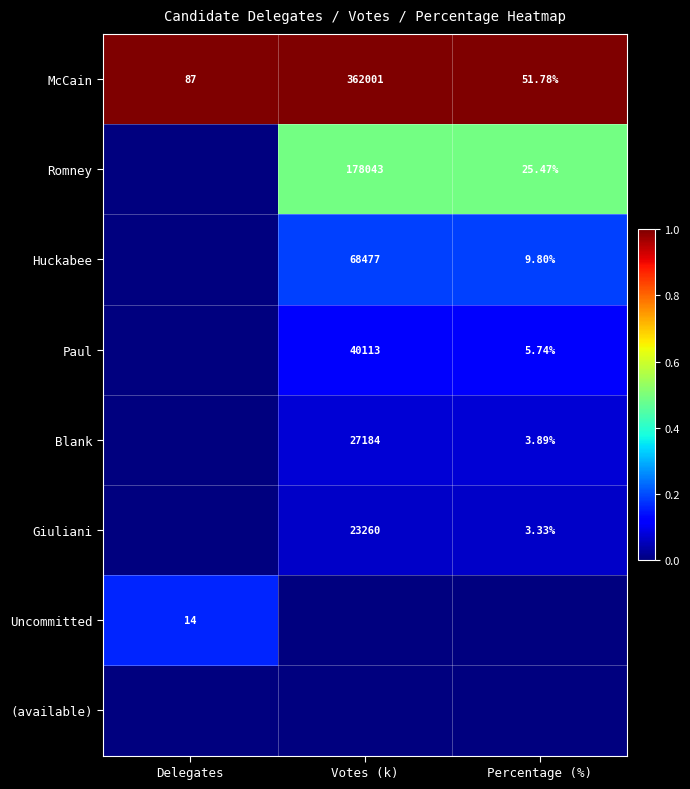

Is the value of Paul at Percentage (%) greater than the value of Giuliani at Percentage (%)?

Yes